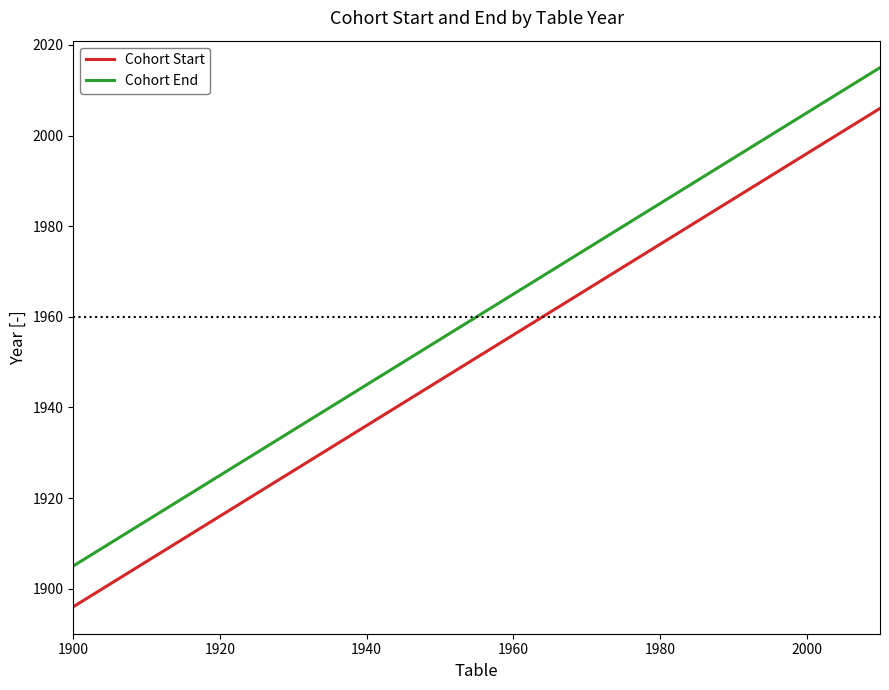

What is the greatest value displayed?

2015